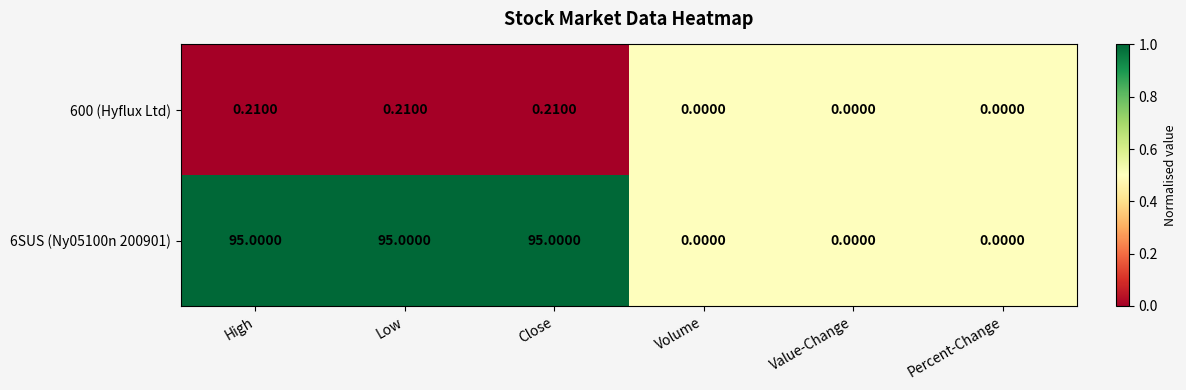

Is the value of 6SUS (Ny05100n 200901) at Close greater than the value of 600 (Hyflux Ltd) at High?

Yes